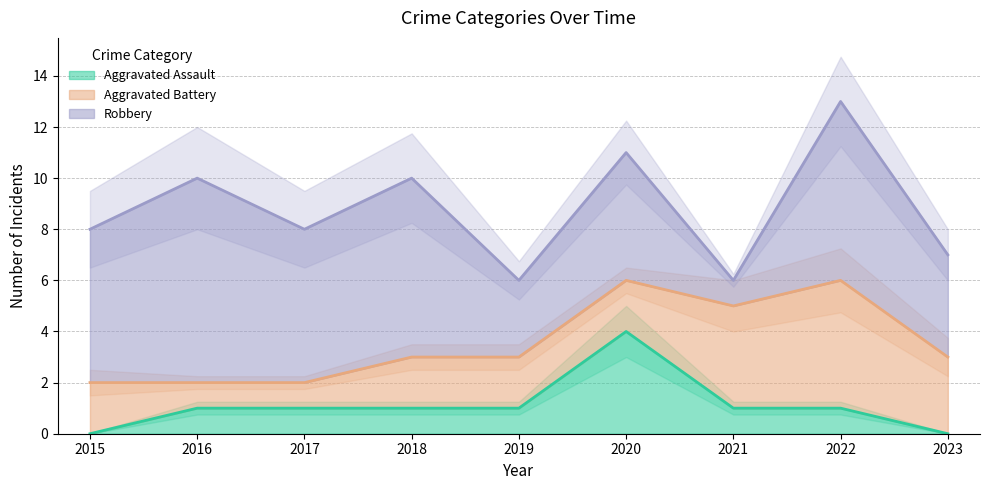

What is the spread (max minus min) of values at 2022?

6